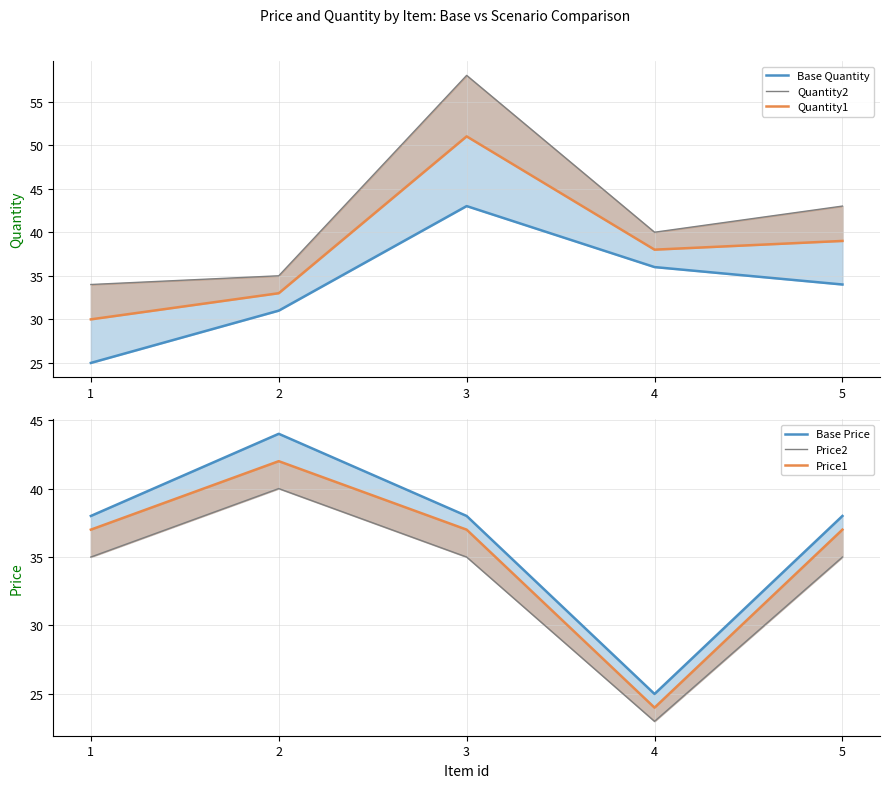

At which label does Price1 first exceed 37?

2